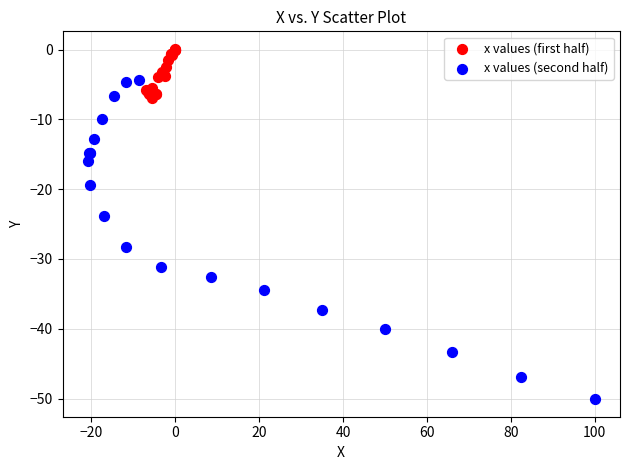

Which series contains the highest Y value?

x values (first half)